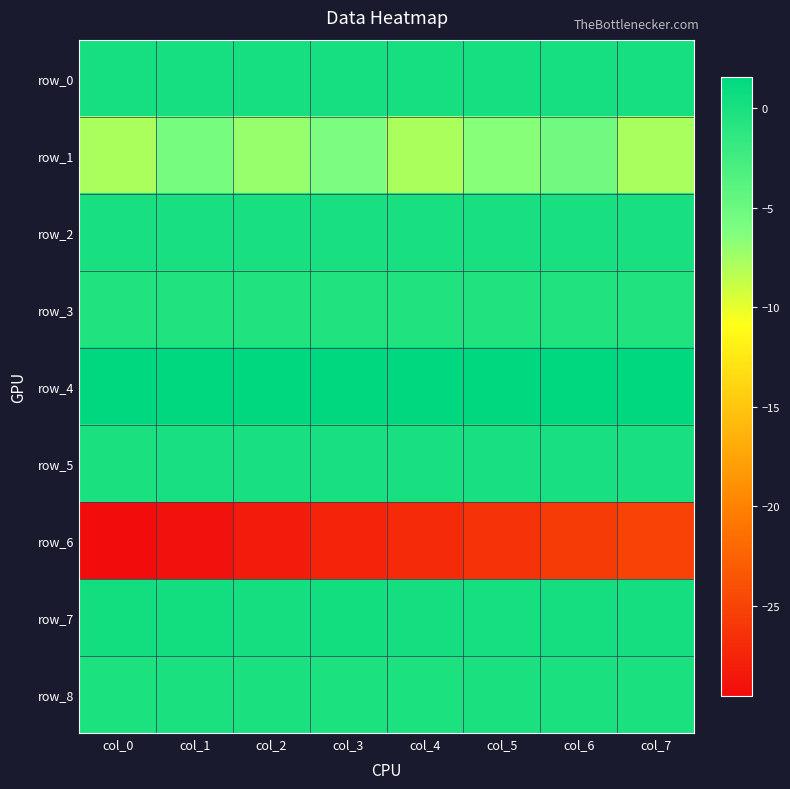

What is the average value of the row_0 series?

0.2